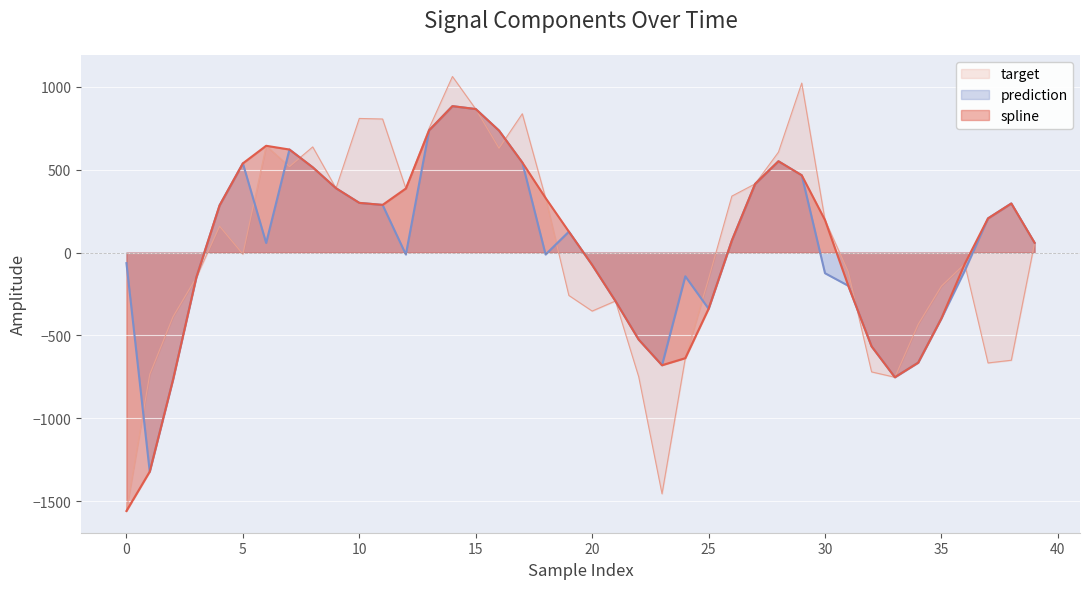

What is the label of the 3rd point from the right?

37